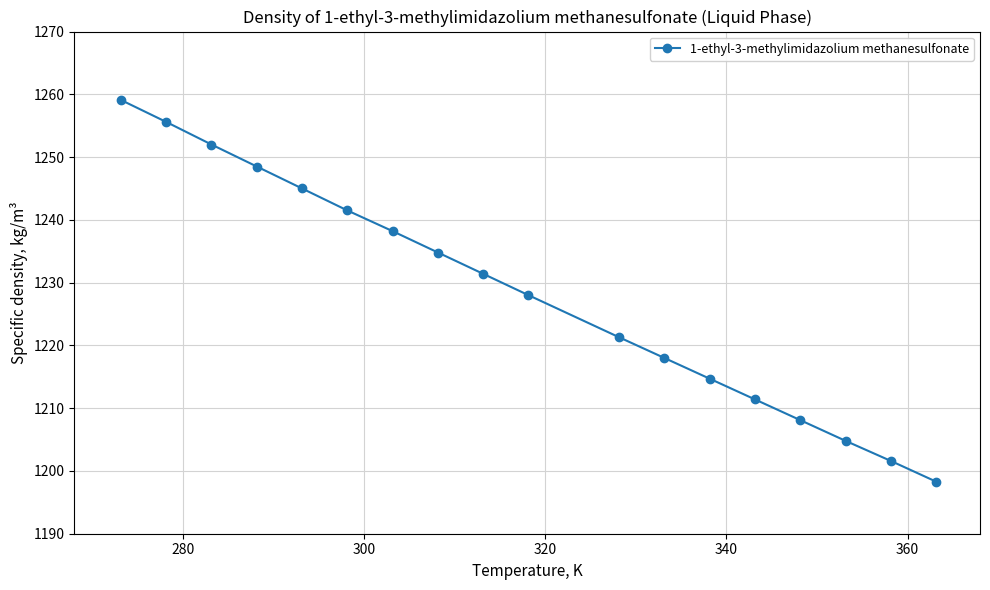

What is the sum of all values?

22112.3